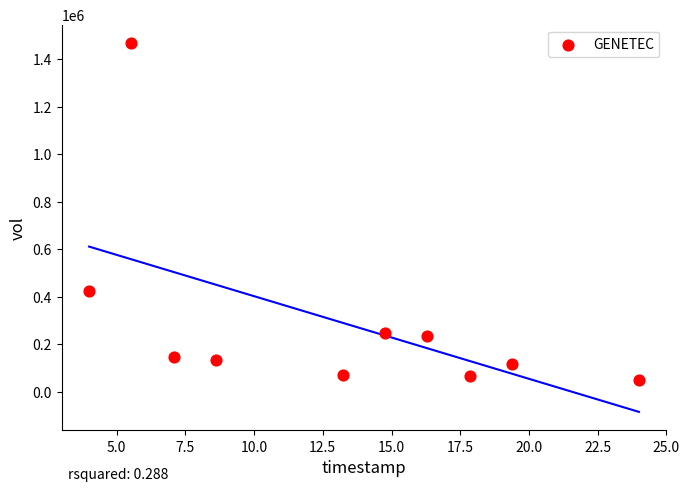

What Y value in the scatter plot is closest to 757550?

423000